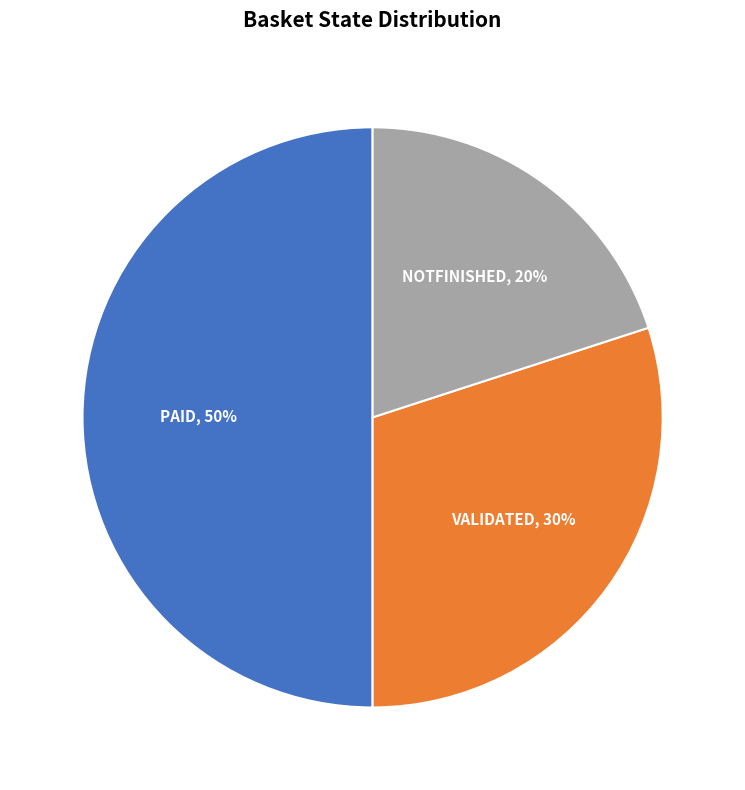

To the nearest percent, what is the difference between the largest and smallest slice percentages?

30%